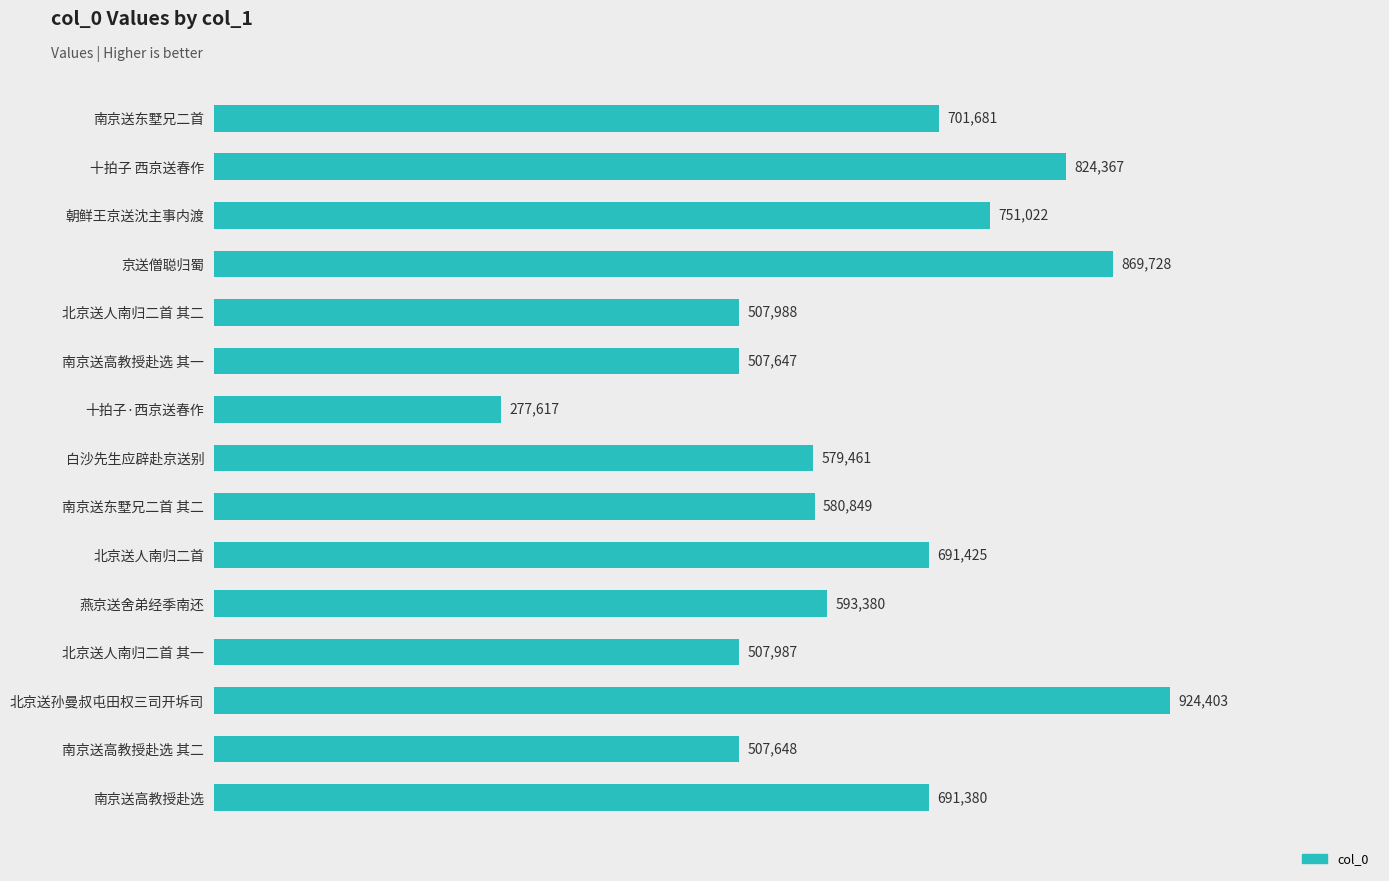

What position from the bottom is 南京送东墅兄二首 其二?

7